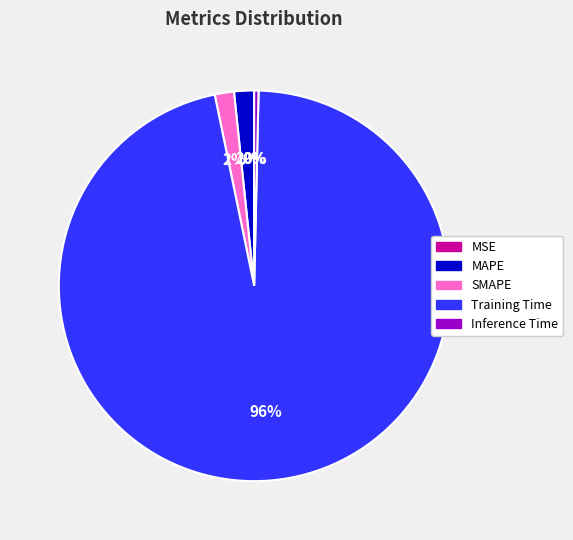

What percentage is the SMAPE slice, to the nearest percent?

2%